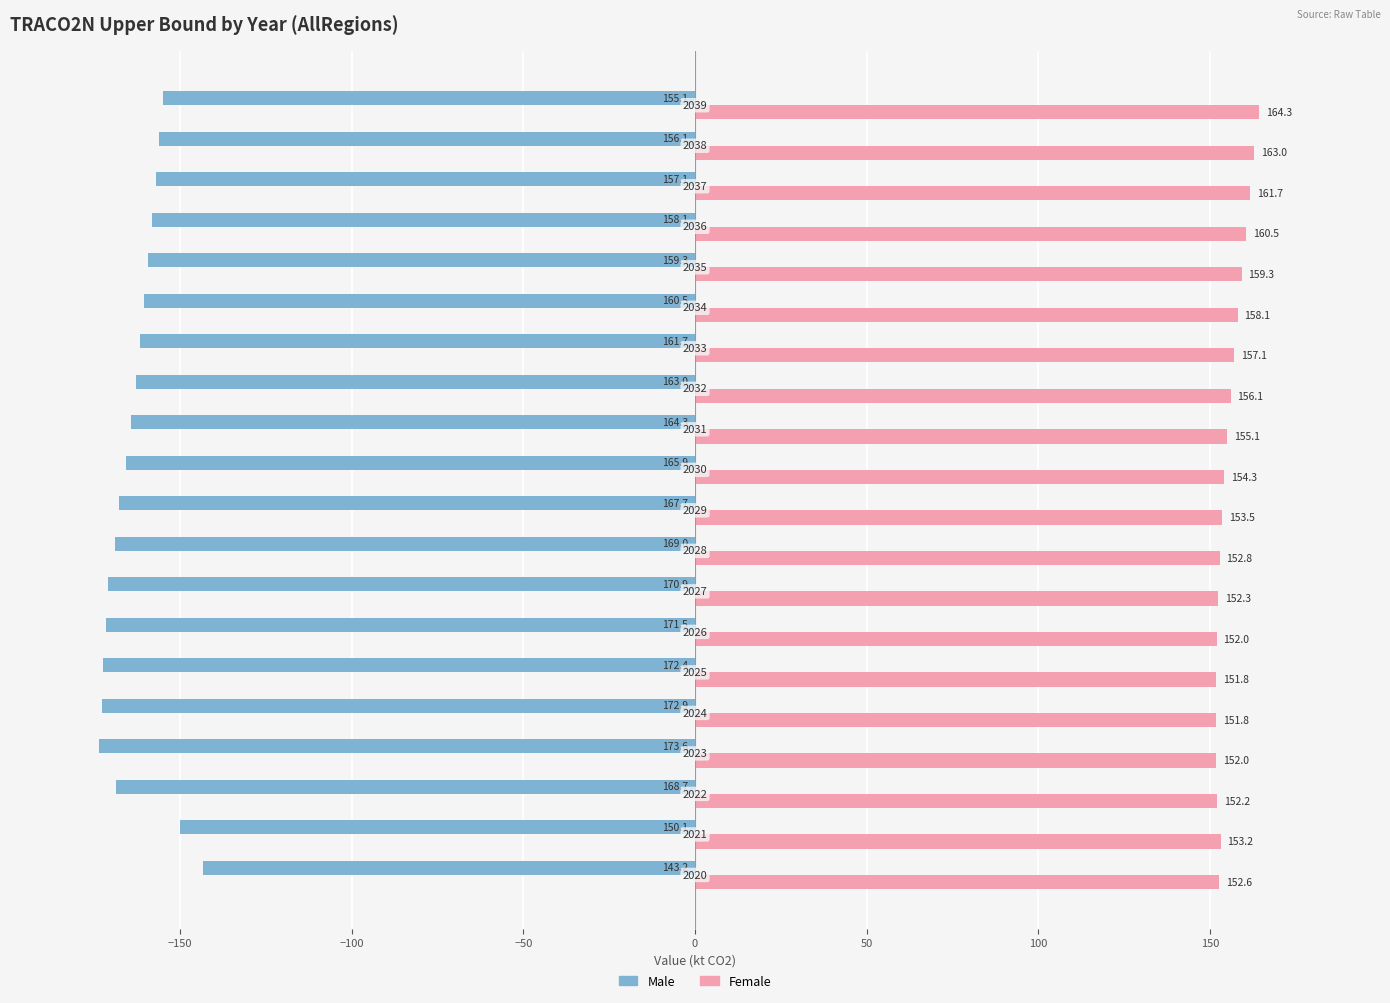

What are all the series names shown in the legend?

Male, Female